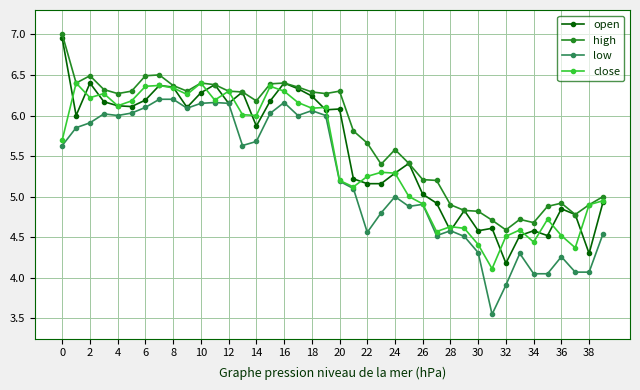

What is the minimum value for close?

4.1